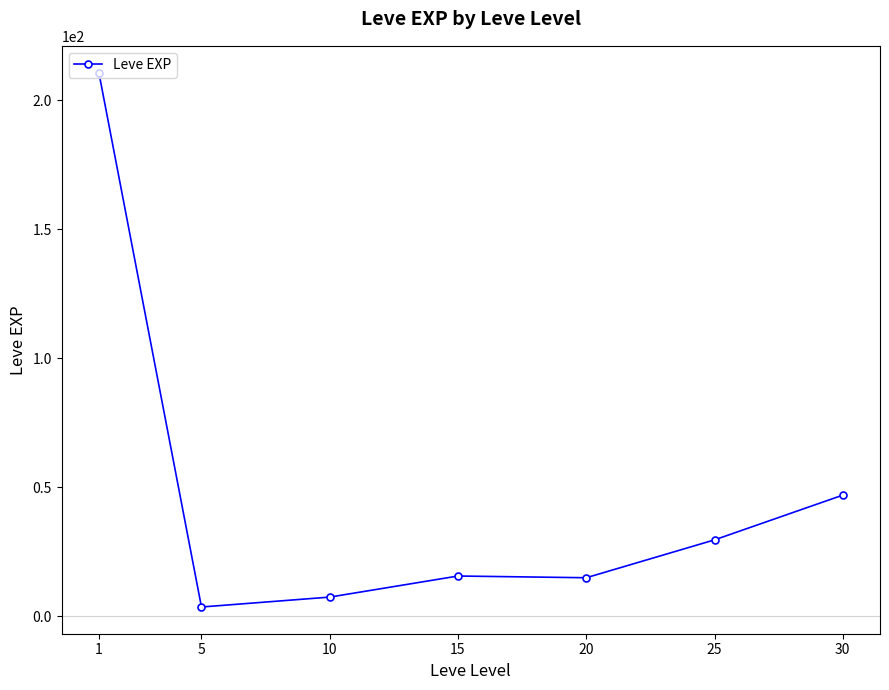

True or false: there are more than 2 points higher than both neighbors.

False